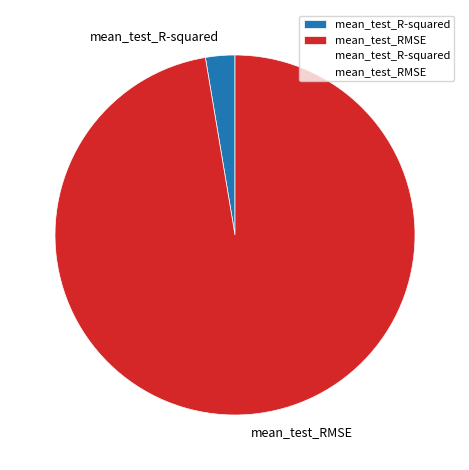

Which slice represents more than half of the pie?

mean_test_RMSE